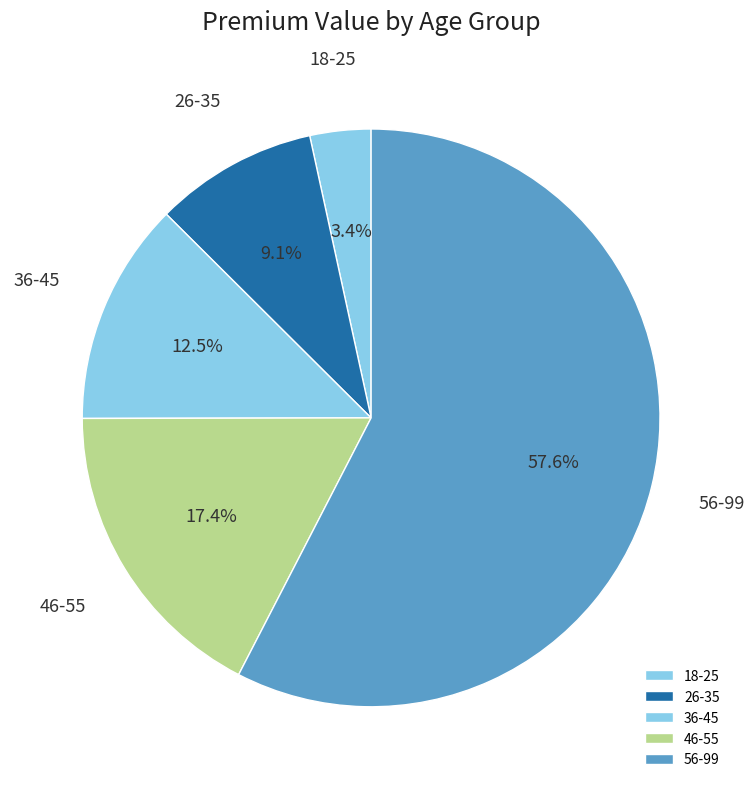

Rank the categories by value from highest to lowest.

56-99, 46-55, 36-45, 26-35, 18-25